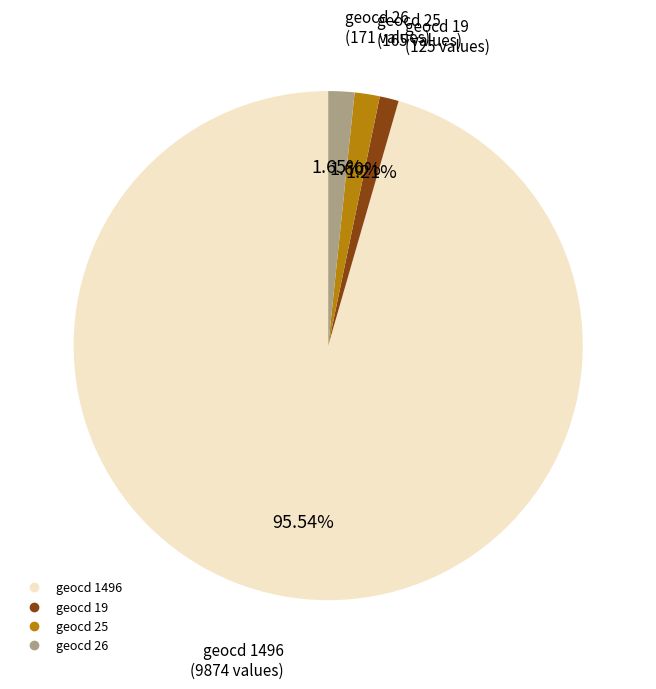

Count the number of slices in the pie.

4